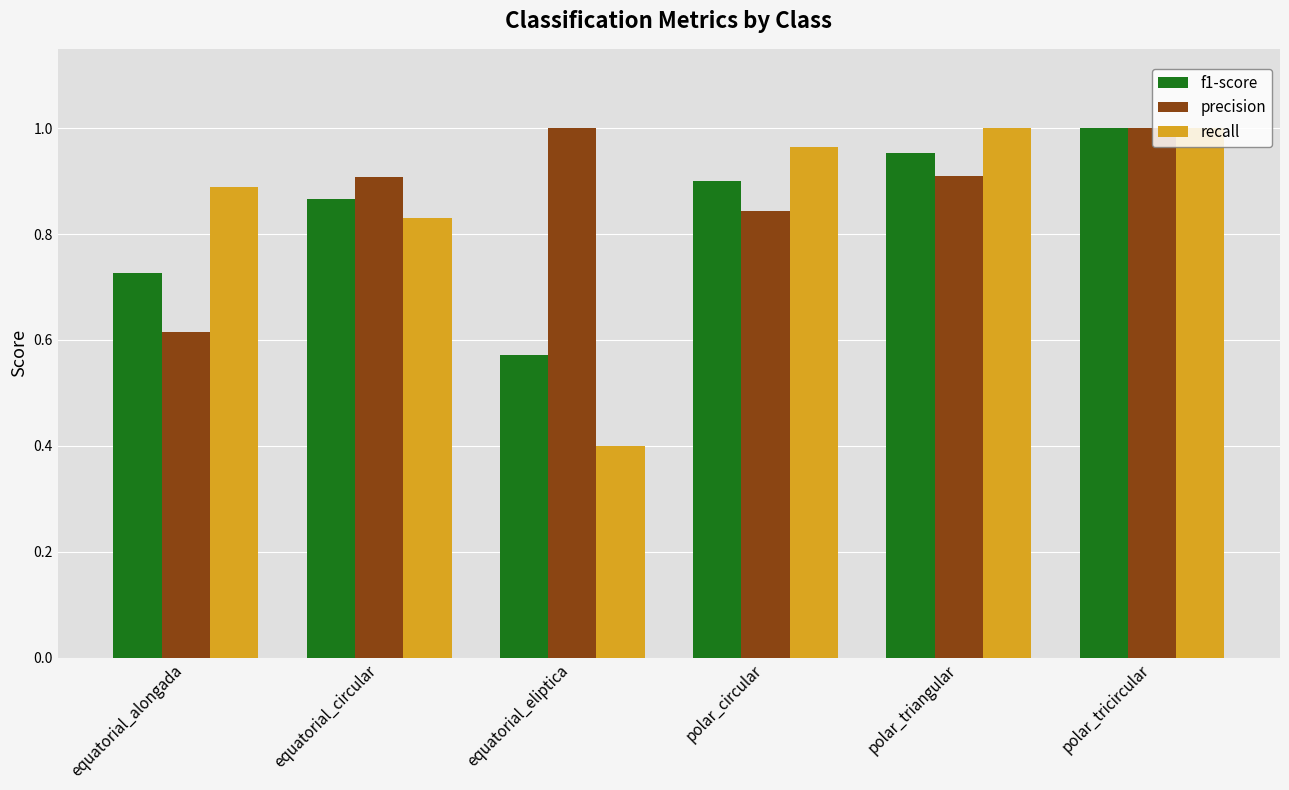

Does the chart contain any negative values?

No